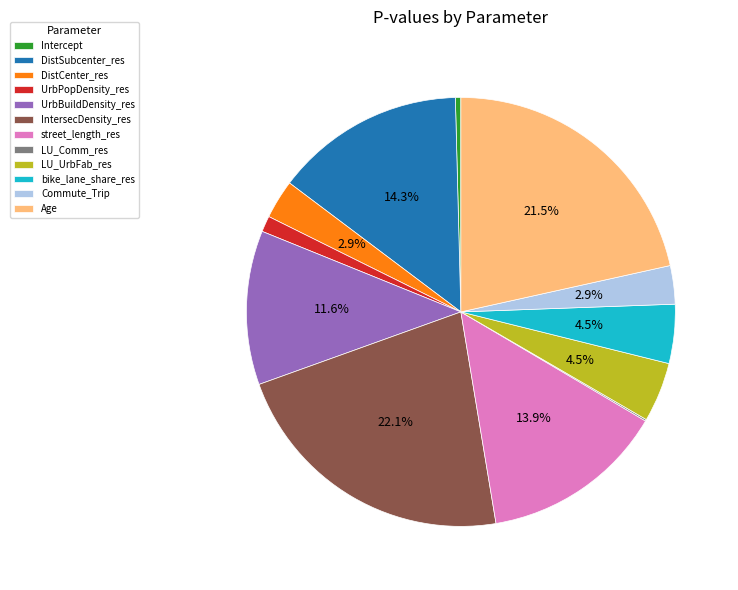

What is the largest slice in the pie chart?

IntersecDensity_res